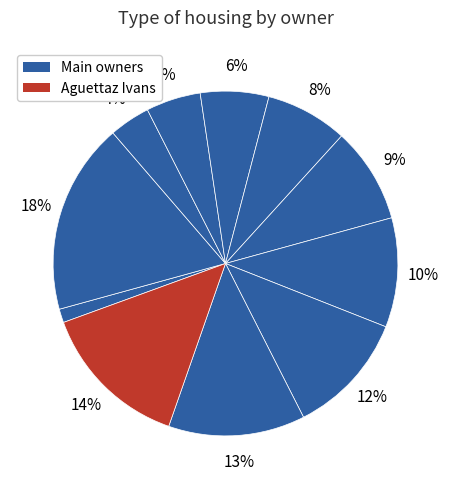

Count the number of slices in the pie.

11